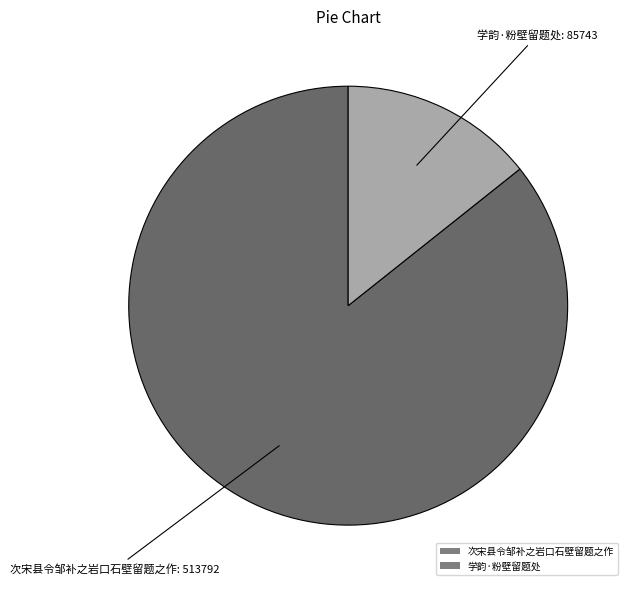

Rank the categories by value from lowest to highest.

学韵·粉壁留题处, 次宋县令邹补之岩口石壁留题之作